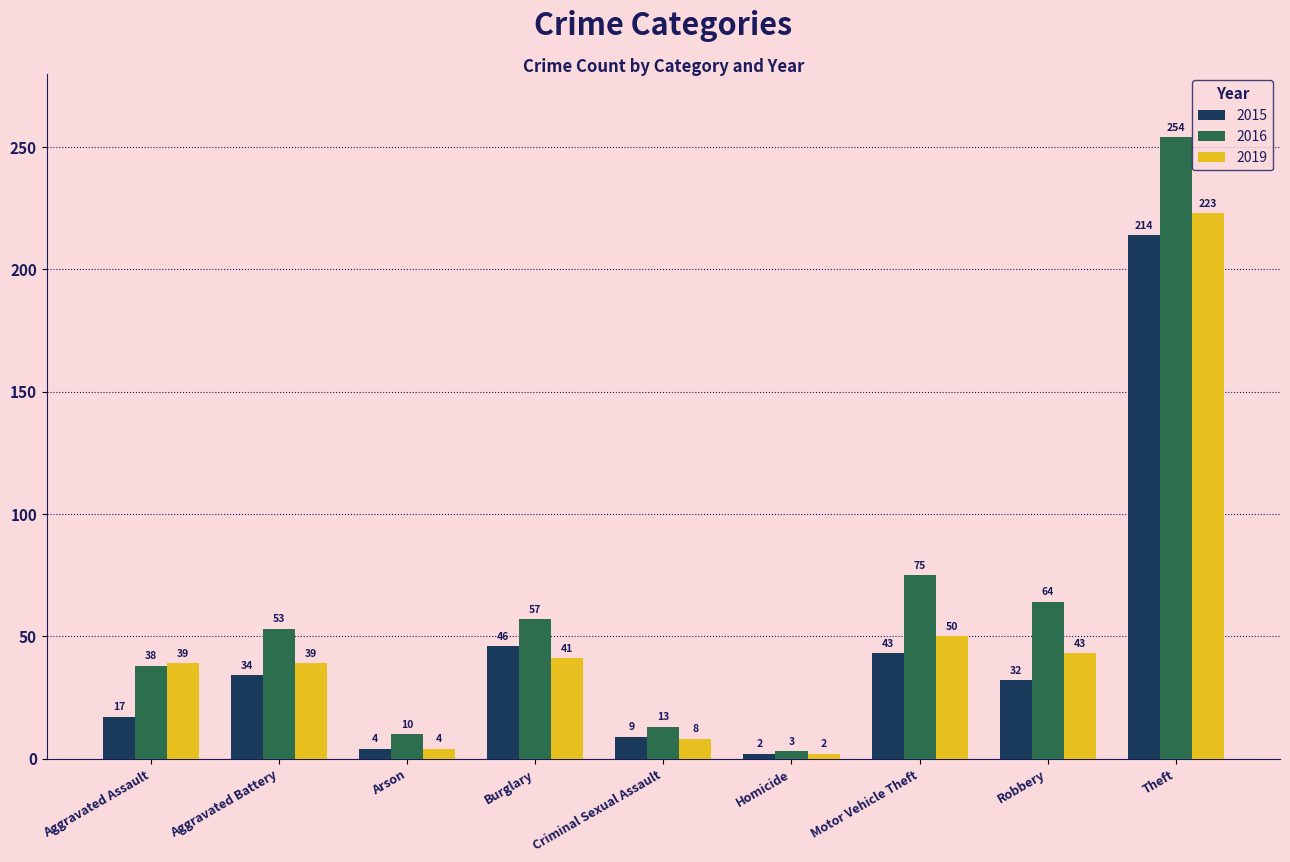

What is the label of the 4th bar from the left?

Burglary